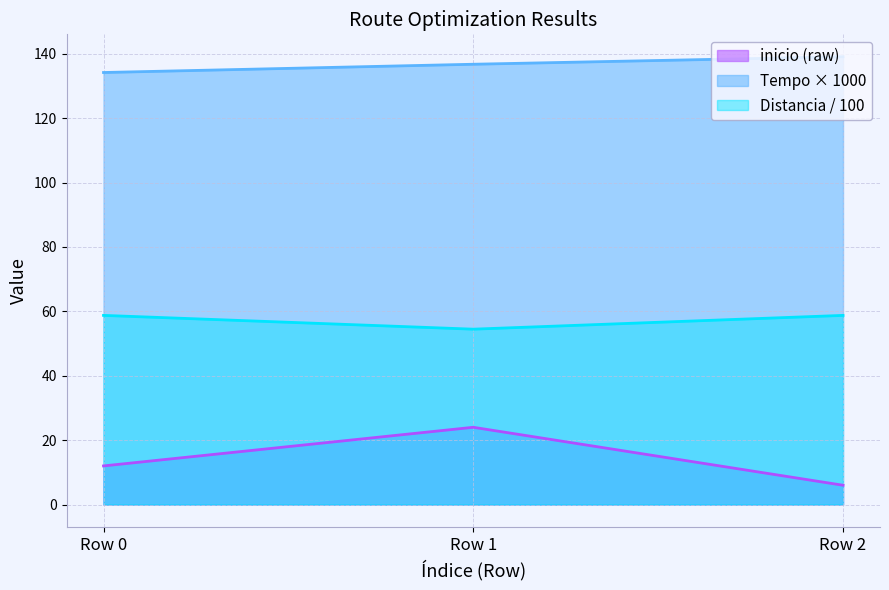

What is the value of the inicio point at the 3rd from the left?

6.0